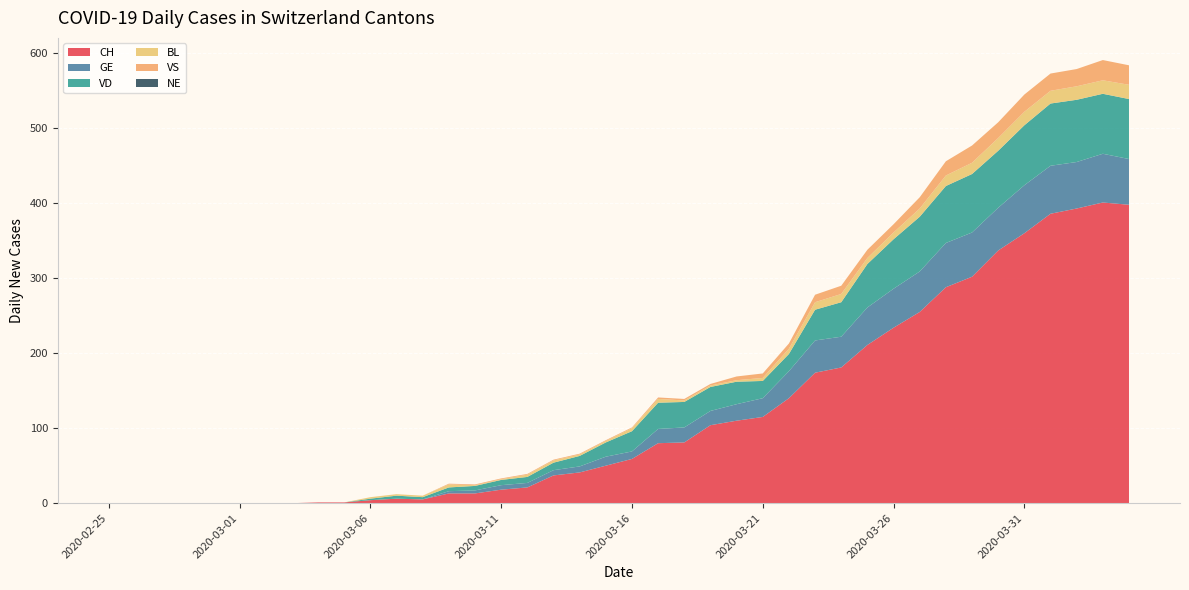

Reading left to right, extract all data points from this chart.

CH: 0	0	0	0	0	0	0	0	1	1	4	6	5	13	13	18	21	37	41	50	59	80	81	104	110	115	140	174	181	211	234	255	288	302	337	360	386	393	401	398
GE: 0	0	0	0	0	0	0	0	0	0	0	0	0	3	4	6	6	7	8	12	10	19	20	19	22	25	36	43	41	50	52	54	59	59	57	64	64	62	65	61
VD: 0	0	0	0	0	0	0	0	0	0	2	4	3	5	6	7	8	10	14	19	27	35	34	32	30	23	23	41	46	58	66	73	76	78	76	80	83	83	80	80
BL: 0	0	0	0	0	0	0	0	0	0	2	2	2	4	1	1	3	3	2	2	4	5	2	2	2	4	7	10	11	8	9	11	14	15	17	18	17	18	18	19
VS: 0	0	0	0	0	0	0	0	0	0	0	0	0	1	1	1	1	1	1	1	1	2	2	2	5	6	7	10	11	11	11	15	19	23	21	23	23	23	27	26
NE: 0	0	0	0	0	0	0	0	0	0	0	0	0	0	0	0	0	0	0	0	0	0	0	0	0	0	0	0	0	0	0	0	0	0	0	0	0	0	0	0